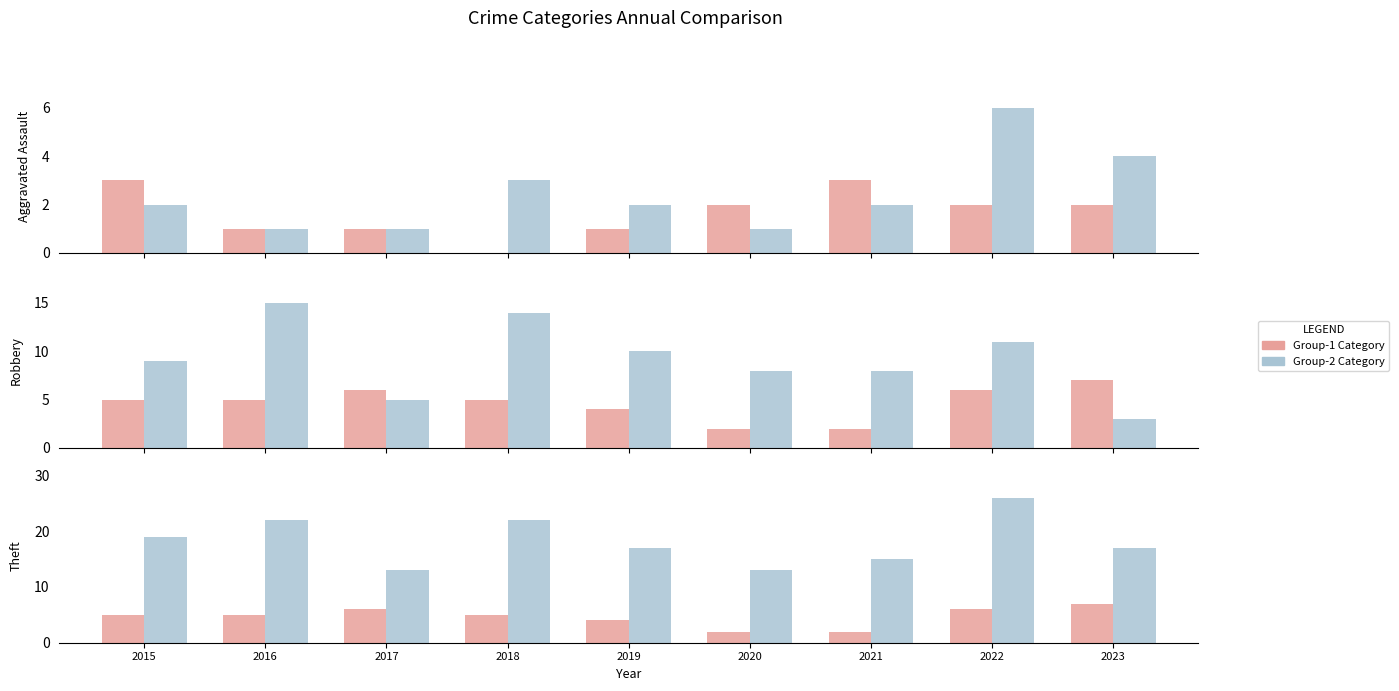

At which category does the chart reach its minimum across all series?

2018